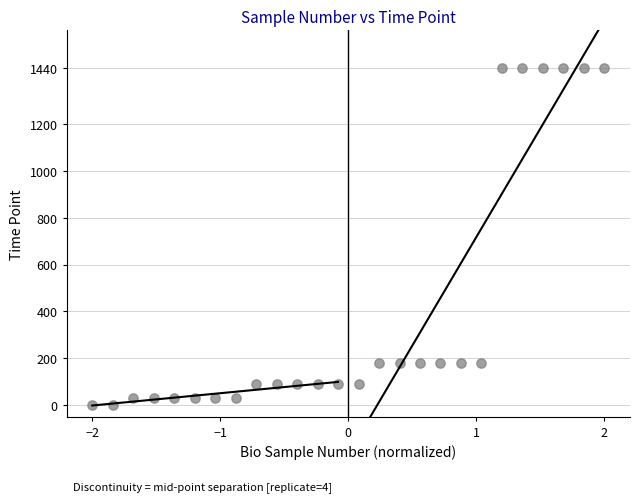

What is the range of Y values (max minus min)?

1440